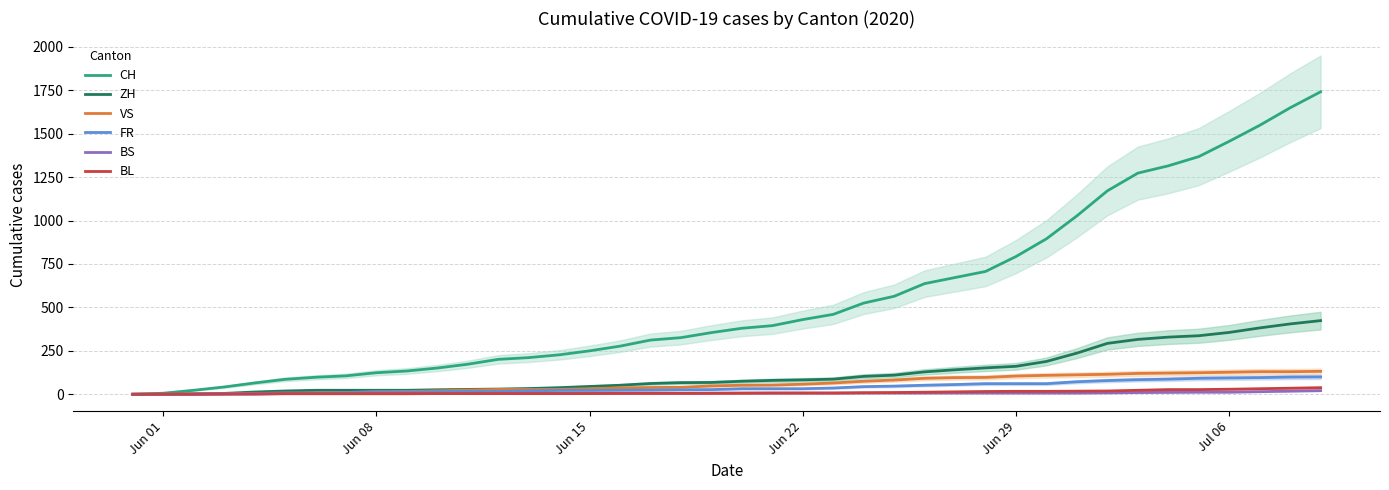

What are all the series names shown in the legend?

CH, ZH, VS, FR, BS, BL